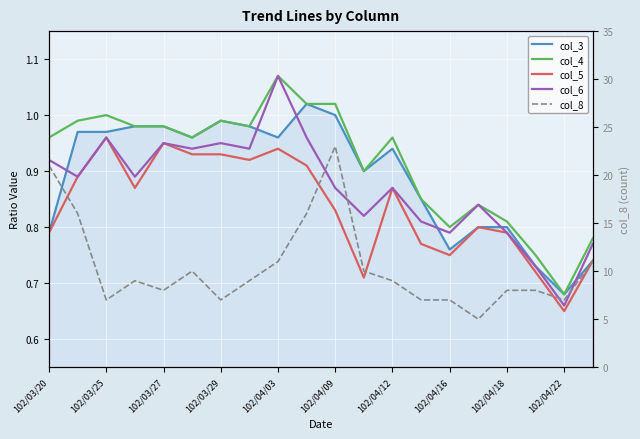

What is the difference between the maximum and minimum values in the col_6 series?

0.4